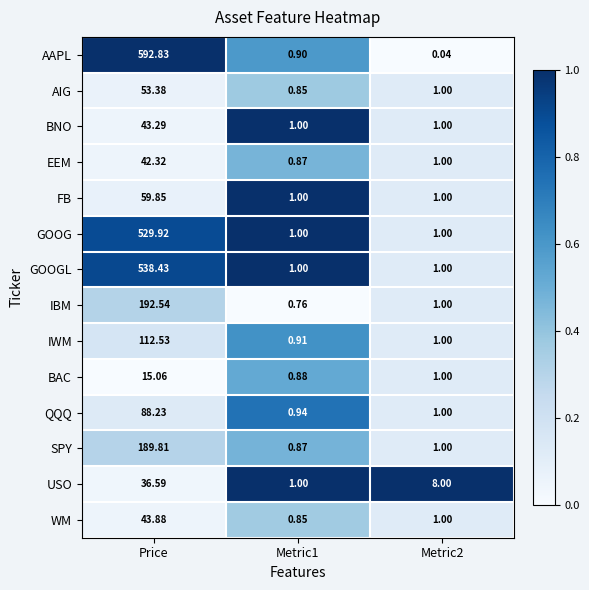

Where does the USO series first go above 8?

Price